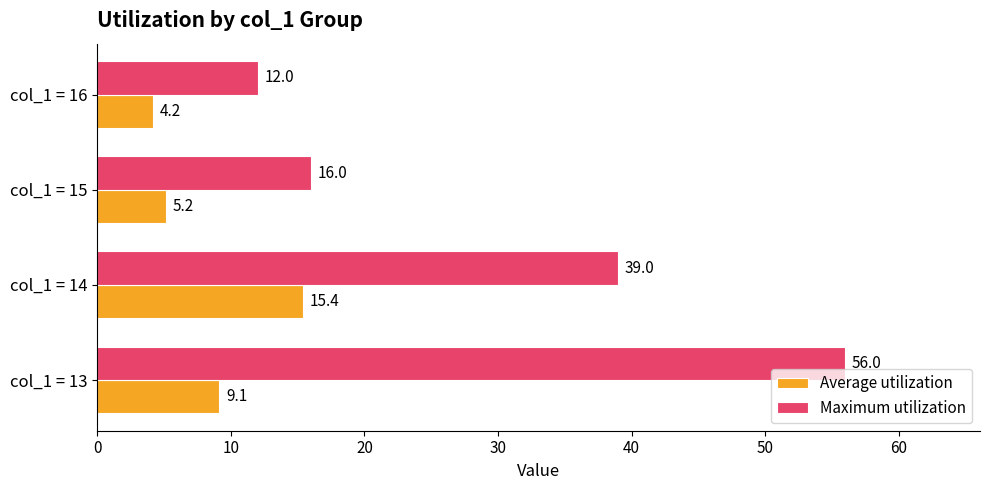

What is the maximum value for Maximum utilization?

56.0